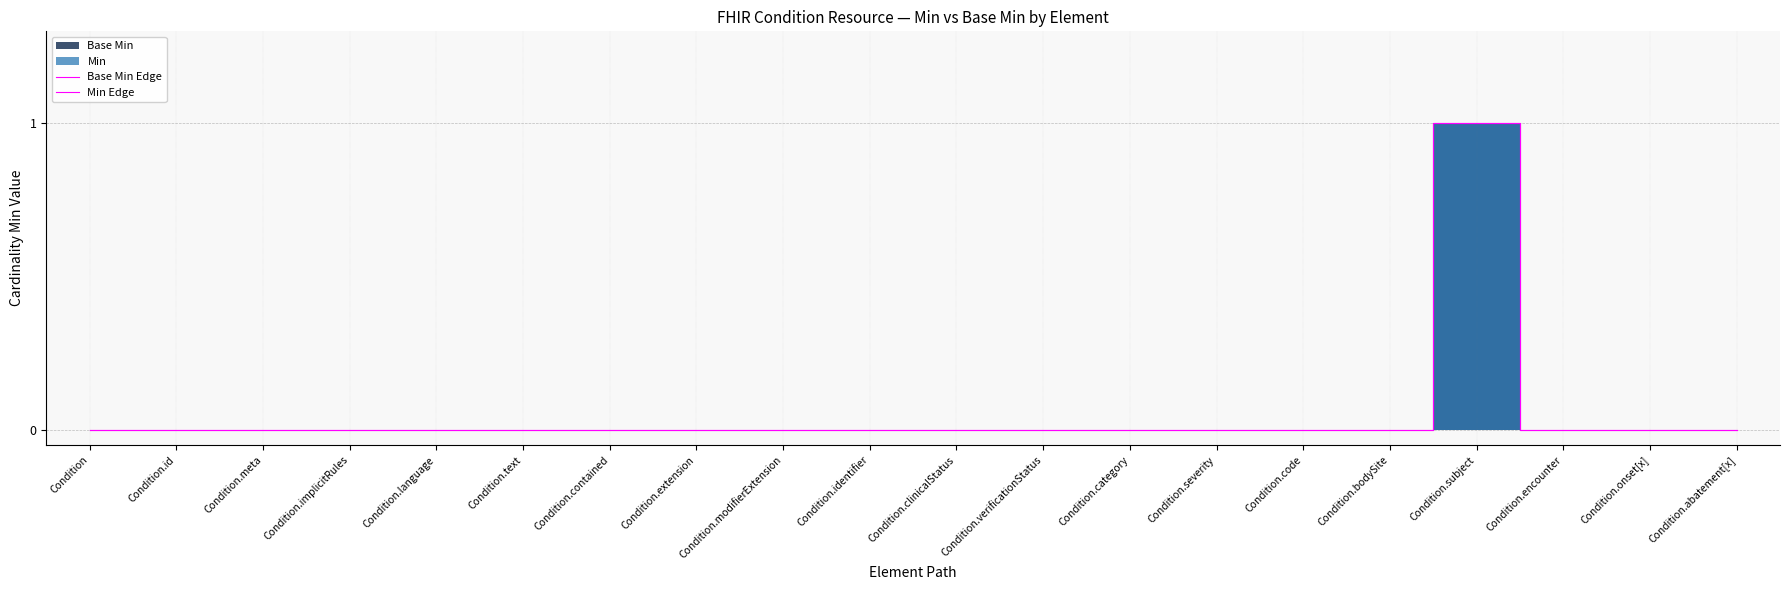

What is the maximum value for Min Edge?

1